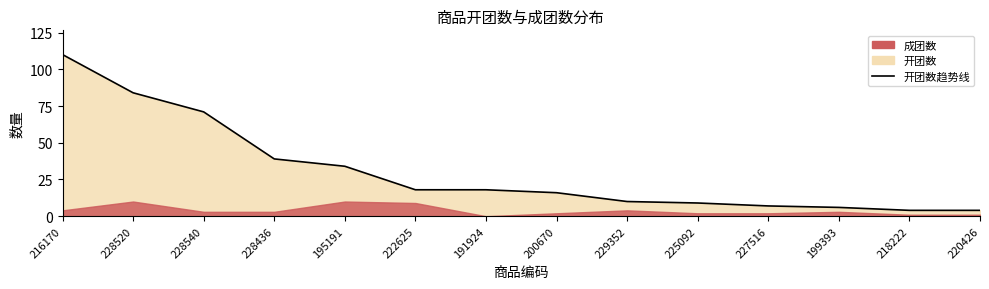

Reading left to right, what are all the values shown in this chart?

216170=110	228520=84	228540=71	228436=39	195191=34	222625=18	191924=18	200670=16	229352=10	225092=9	227516=7	199393=6	218222=4	220426=4